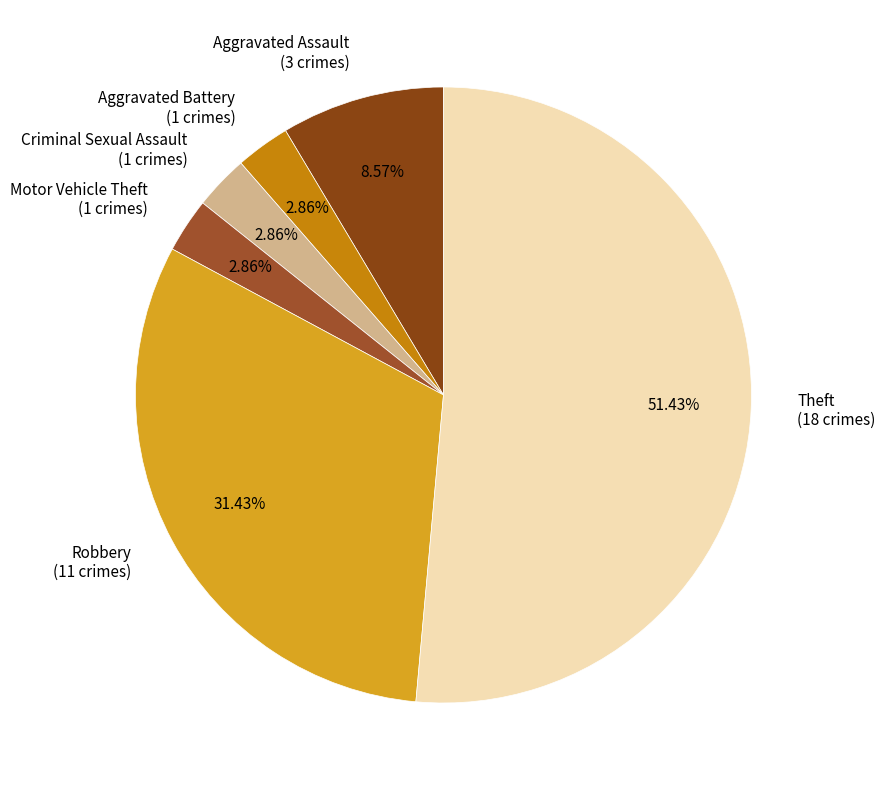

What percentage is the Theft slice, to the nearest percent?

51%